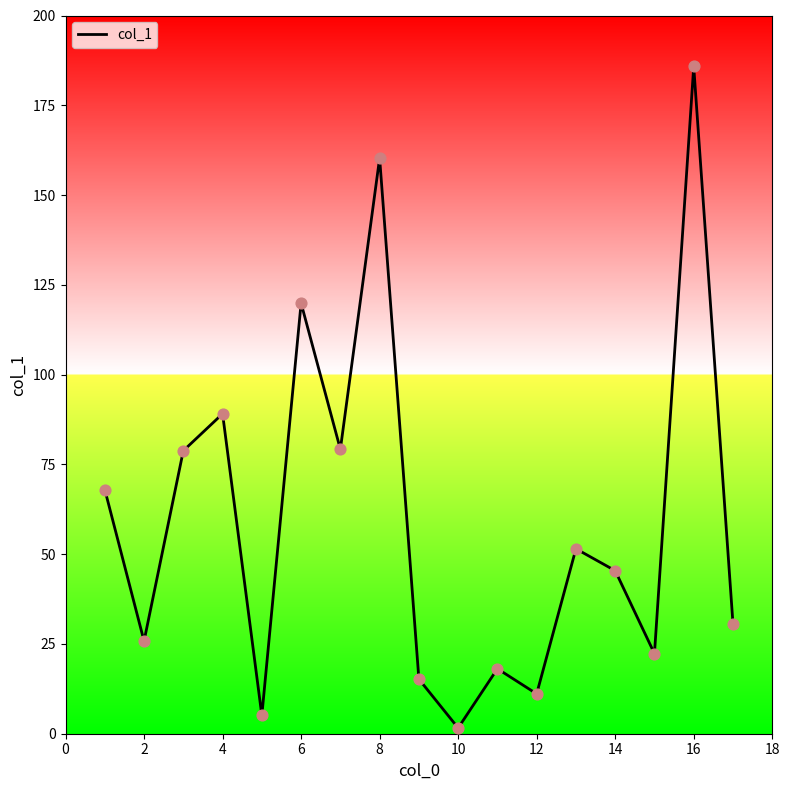

What is the greatest value displayed?

185.8